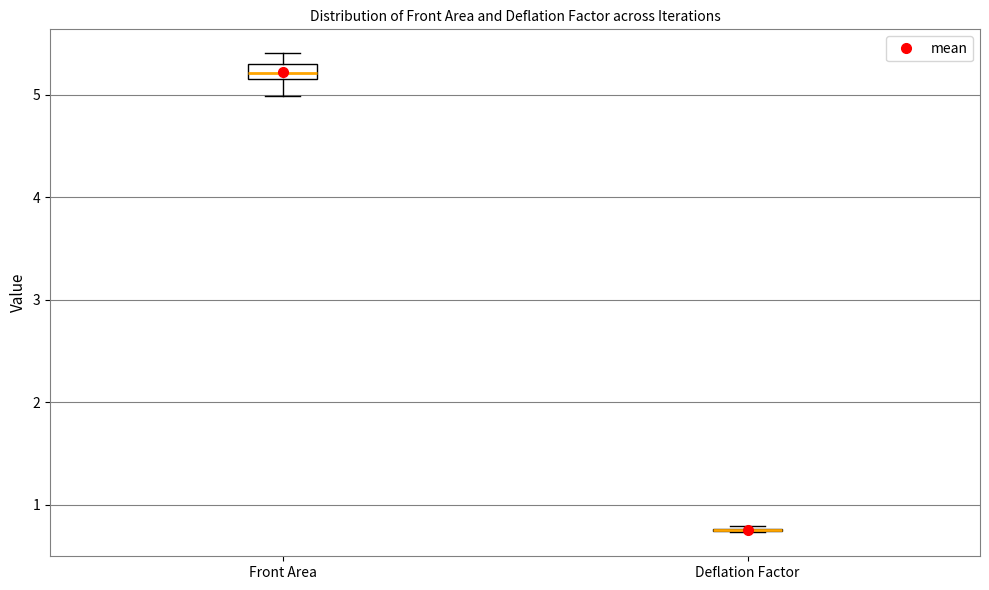

Reading left to right, read every box against the y-axis: the position of its median line, the range the box covers, and the ends of its whiskers. The values are not printed on the chart, so give them approximately, as read against the axis.

Front Area: median 5.2, box 5.1 to 5.3, whiskers 5.0 to 5.4
Deflation Factor: box collapsed to a line at 0.8, whiskers 0.7 to 0.8